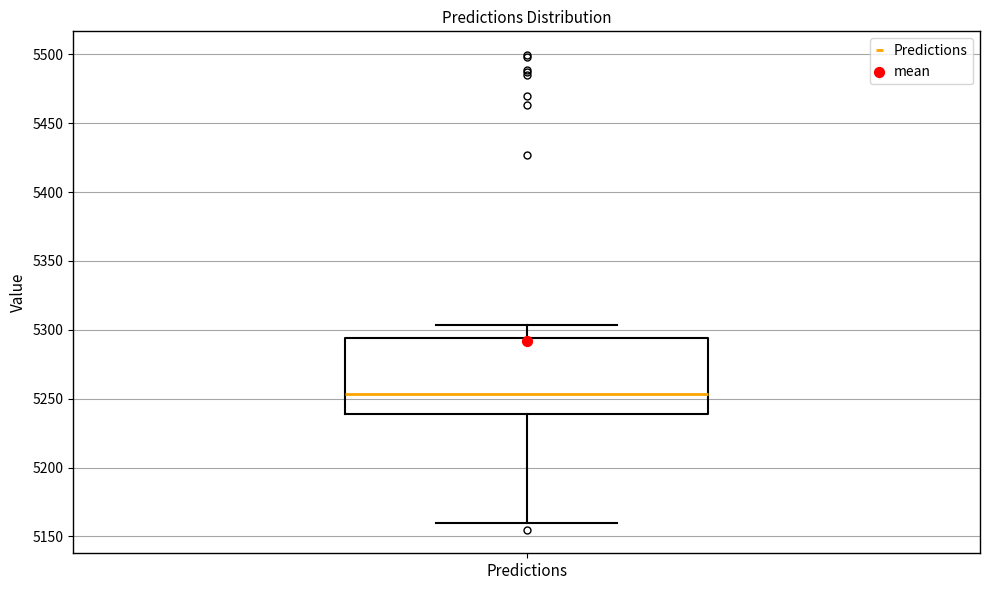

Transcribe this box plot: give where the median line is, the range the box spans, and where the two whiskers end, as read against the y-axis. The values are not printed on the chart, so give them approximately, as read against the axis.

median 5255, box 5240 to 5295, whiskers 5160 to 5305